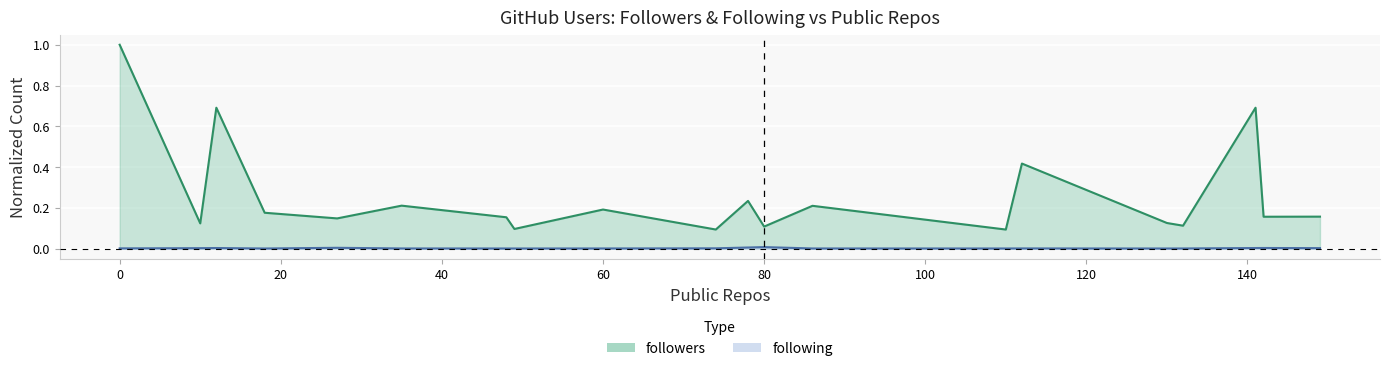

True or false: following has a value of 0.0 at 10.

True